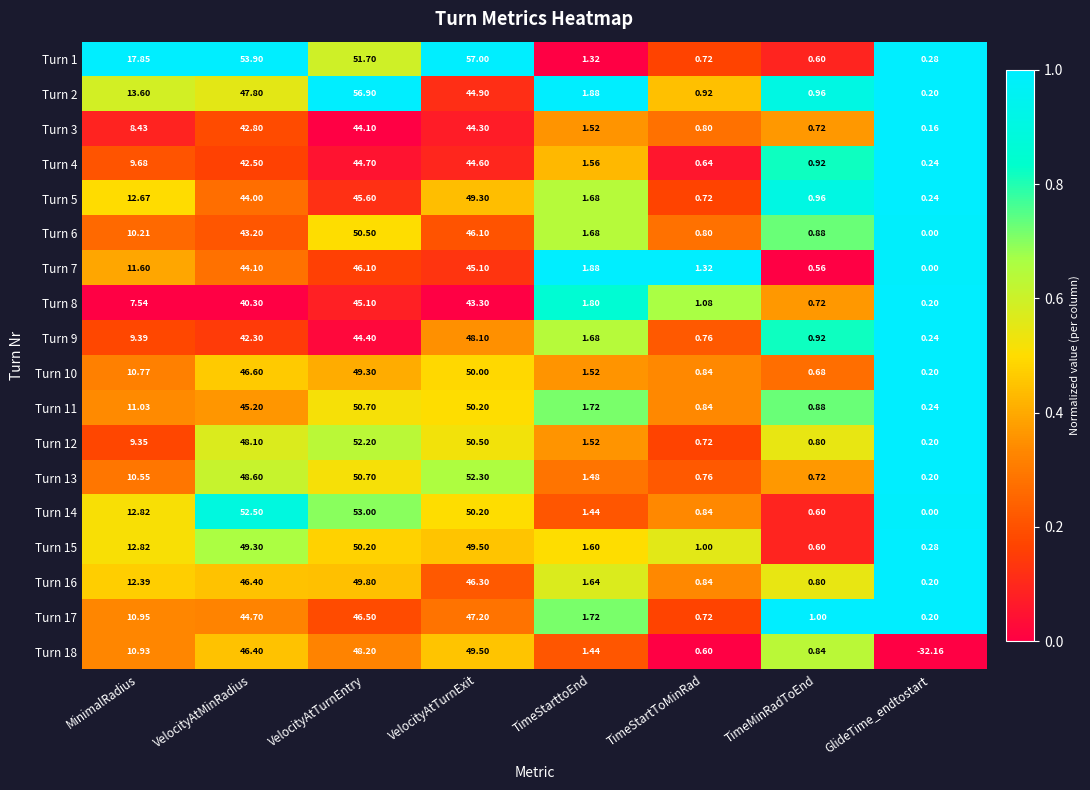

At which category does the chart reach its peak across all series?

VelocityAtTurnExit